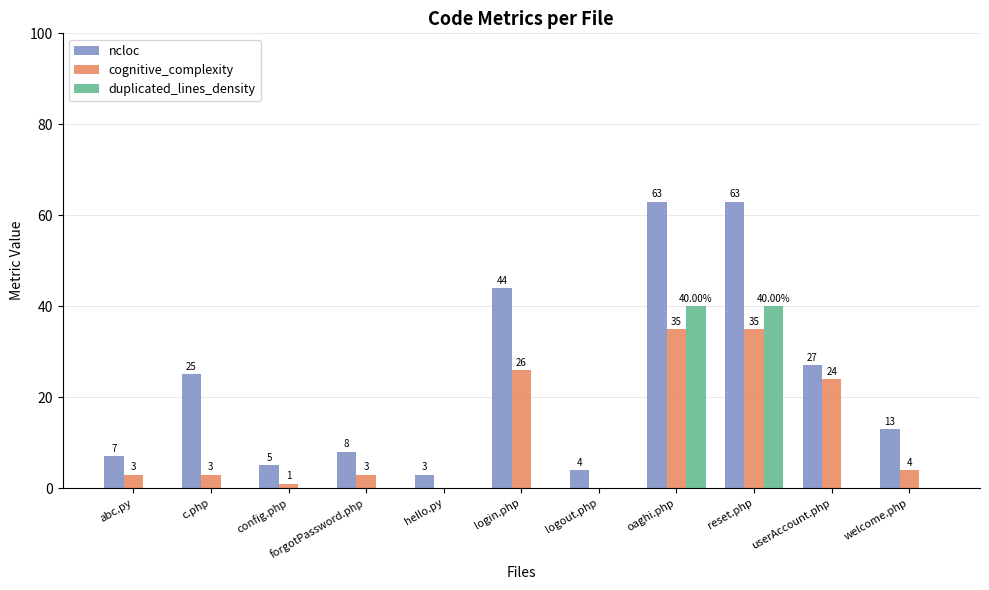

Reading right to left, list all the values displayed in this chart.

ncloc: 13	27	63	63	4	44	3	8	5	25	7
cognitive_complexity: 4	24	35	35	0	26	0	3	1	3	3
duplicated_lines_density: 0	0	40	40	0	0	0	0	0	0	0